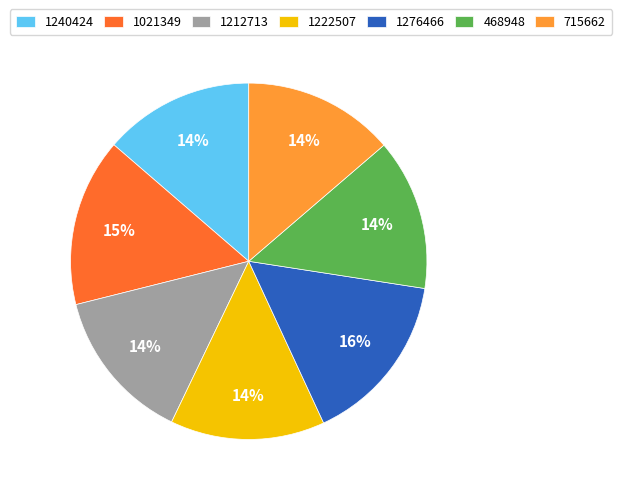

To the nearest percent, what portion does 468948 represent?

14%